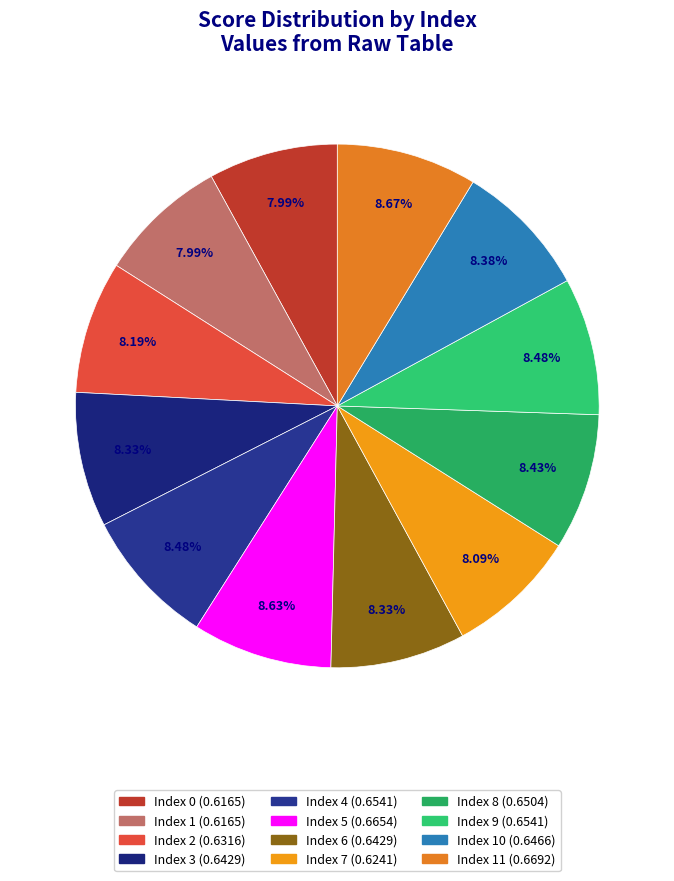

How many segments does this pie chart have?

12